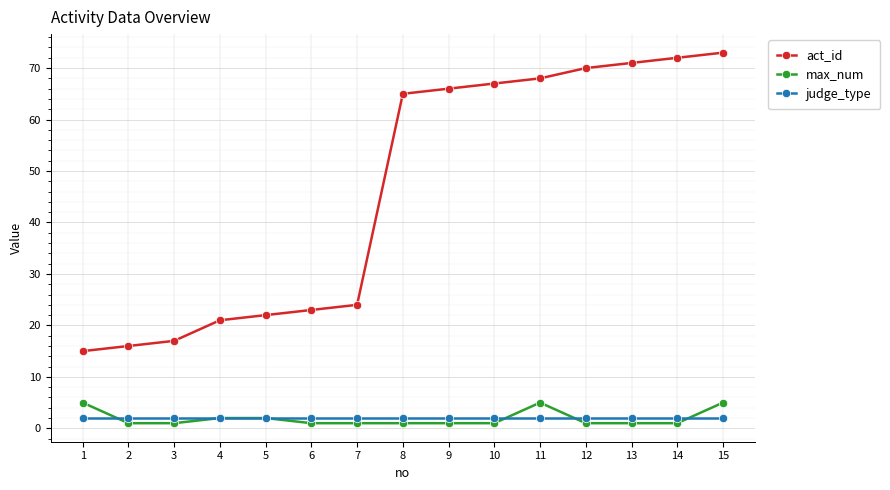

Is the value of judge_type at 3 greater than the value of max_num at 10?

Yes